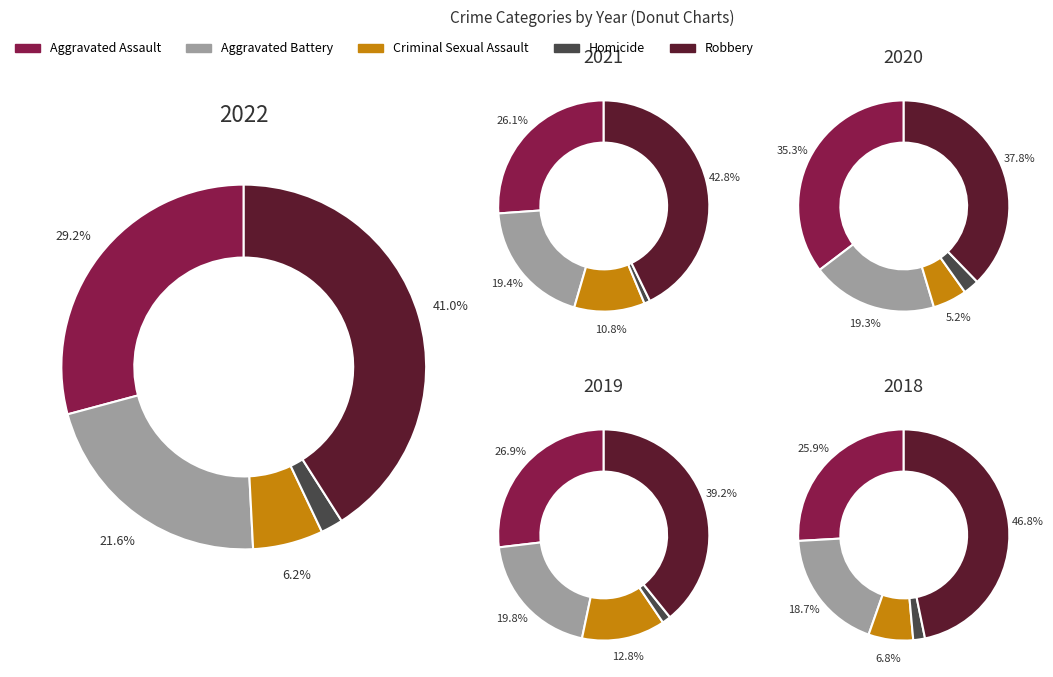

Rank the series at 7 from lowest to highest value.

Homicide, Criminal Sexual Assault, Aggravated Battery, Aggravated Assault, Robbery